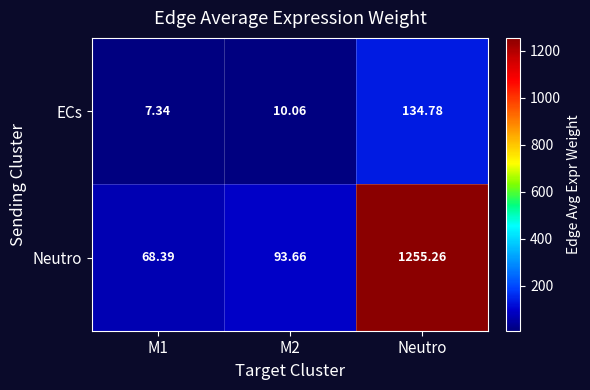

Which series changed the most between M2 and Neutro?

Neutro